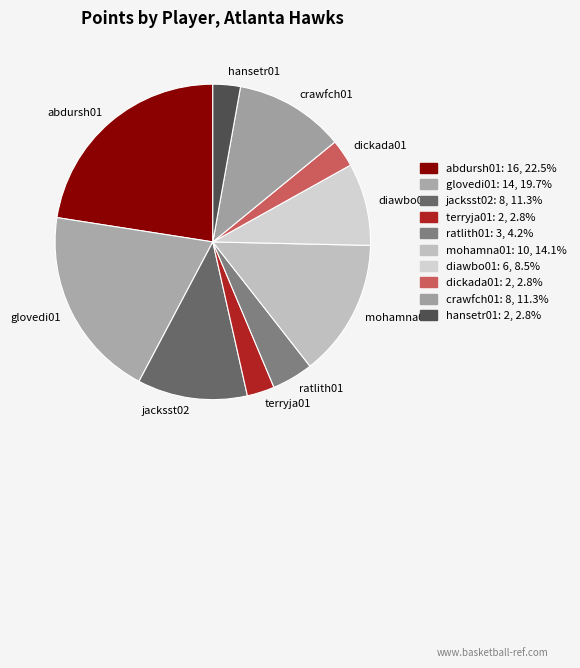

Count the number of slices in the pie.

10